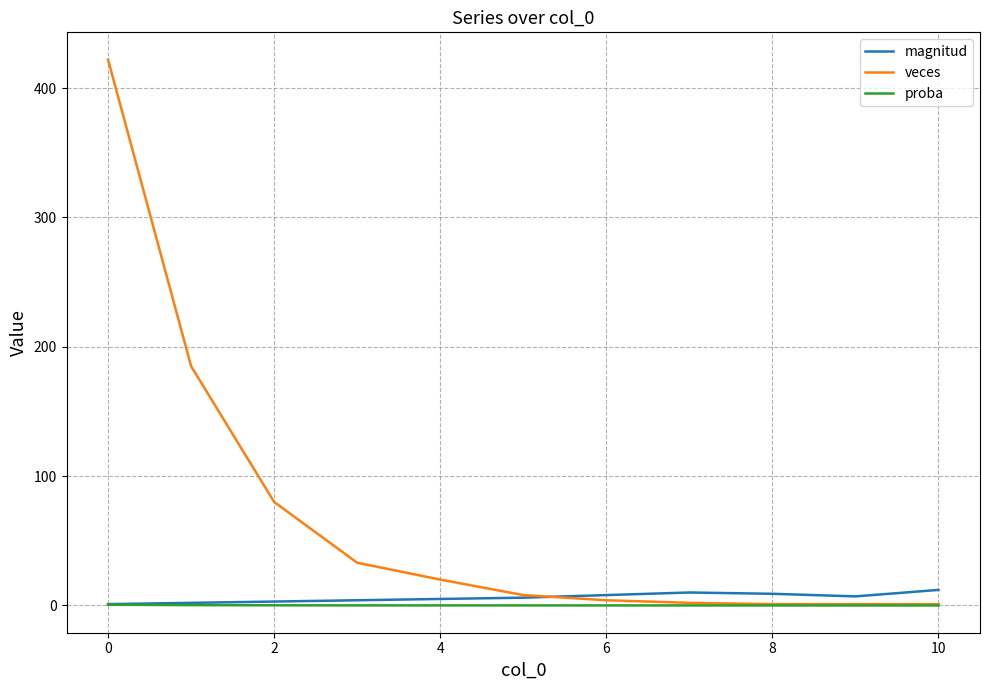

Which series has the largest range (max minus min)?

veces